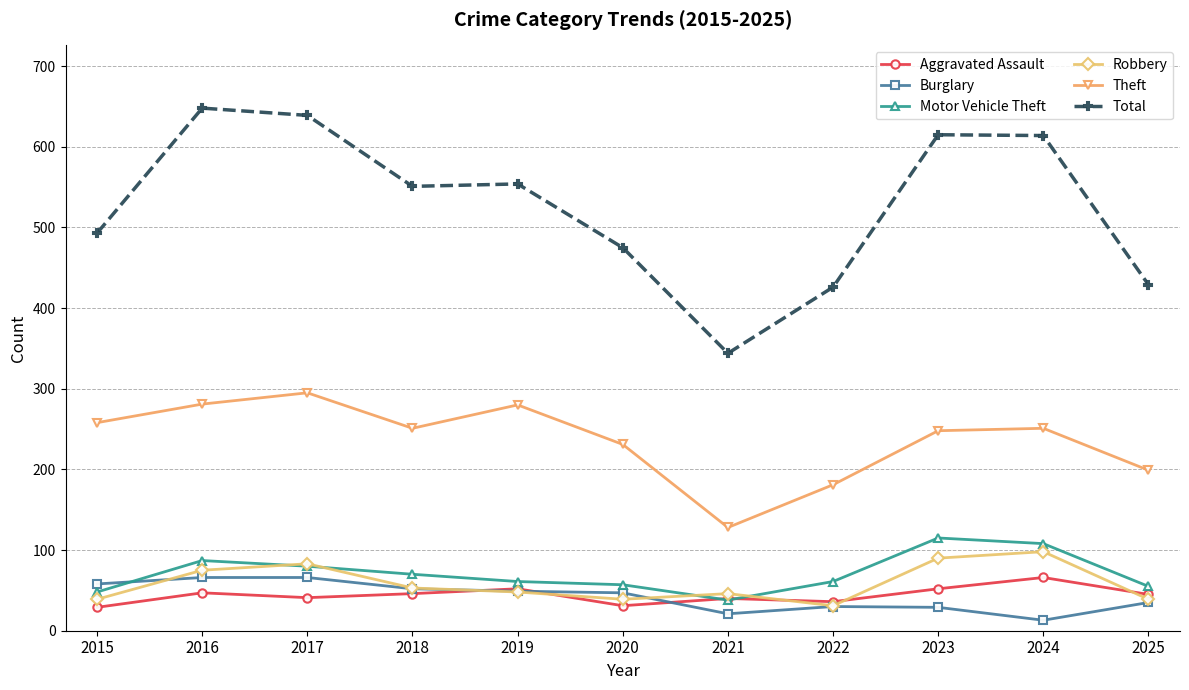

The value of Motor Vehicle Theft at 2019 is 61. True or false?

True